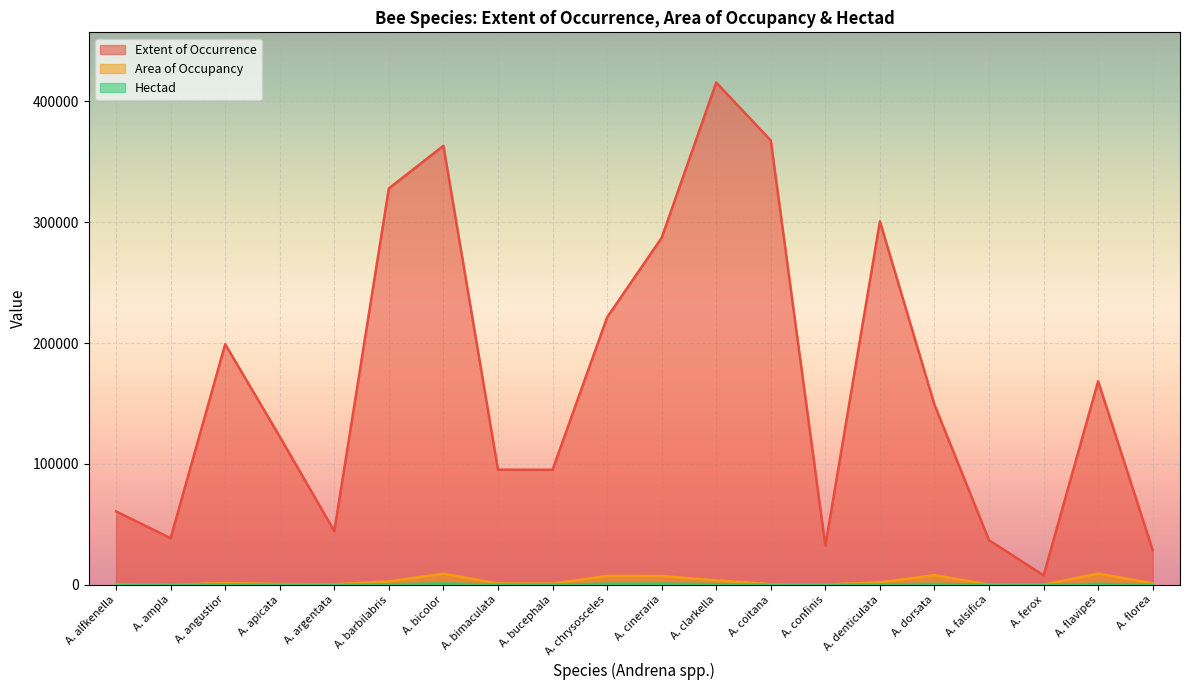

What is the average value of the Hectad series?

319